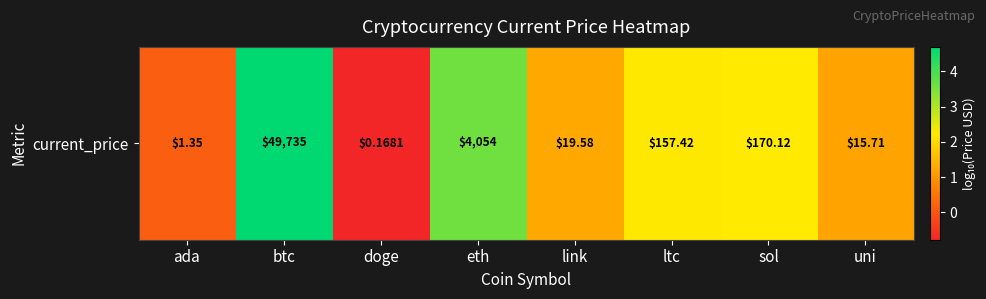

What is the minimum value shown in the chart?

-0.8